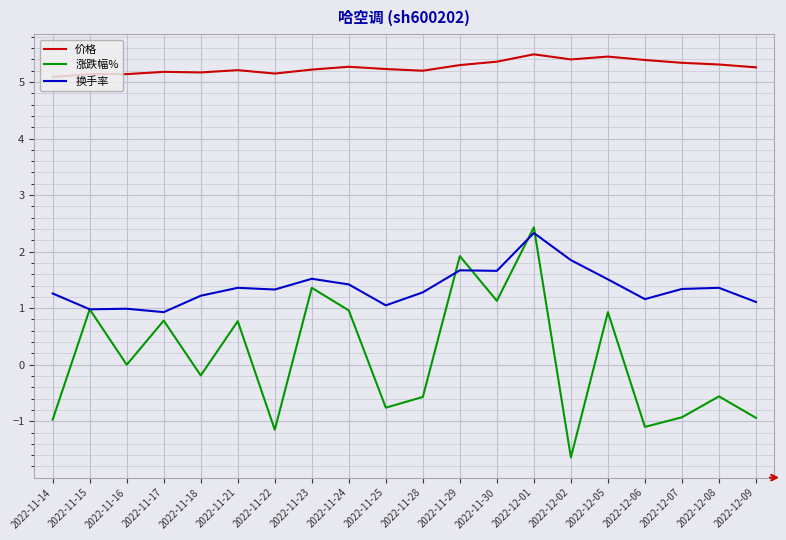

What is the total value across all series at 2022-12-09?

5.4